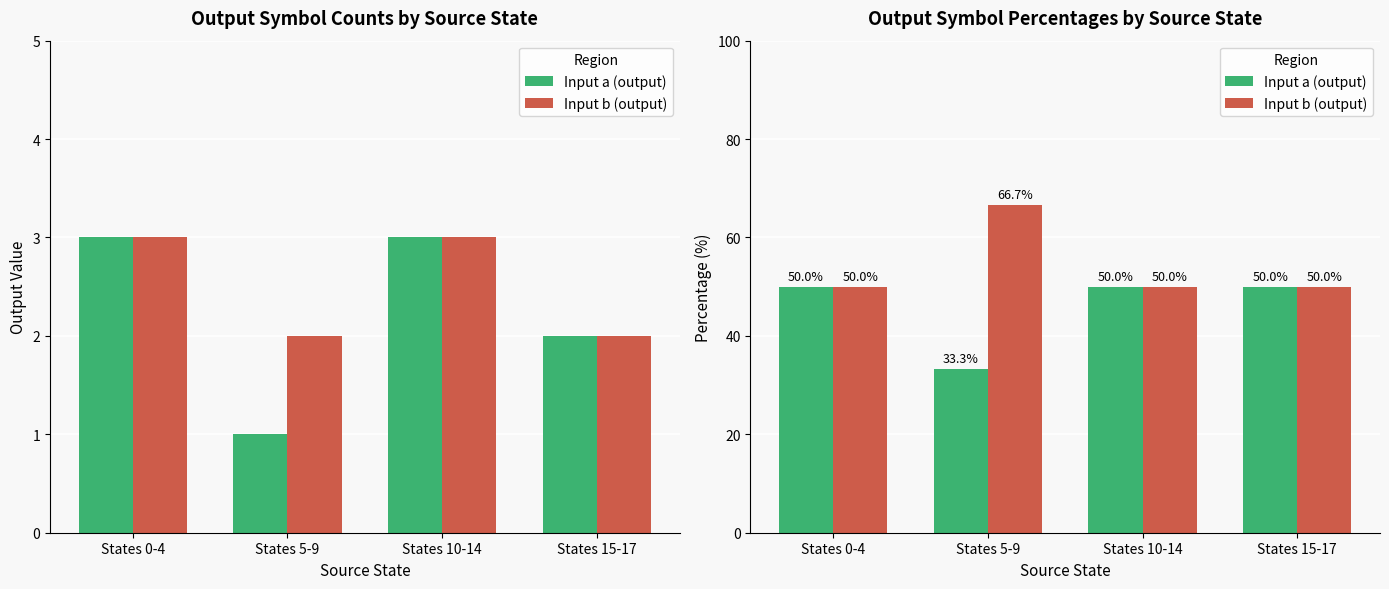

Where is Input a (output) nearest to the value 41?

States 5-9